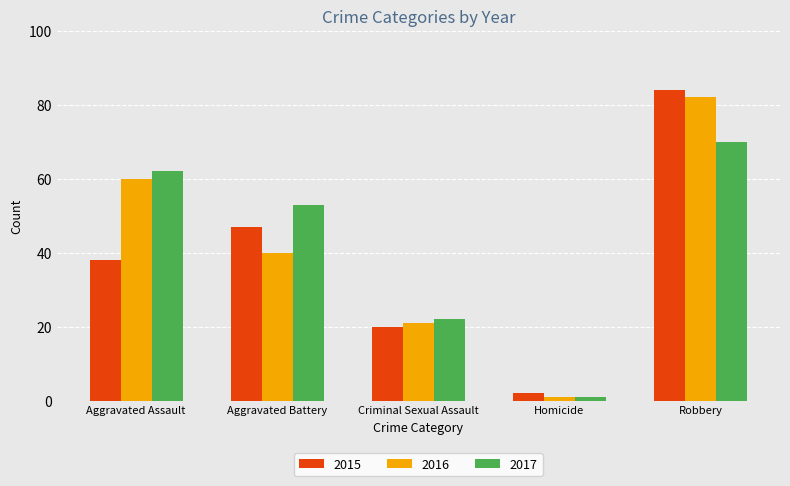

Reading right to left, what are all the values shown in this chart?

2015: Robbery=84	Homicide=2	Criminal Sexual Assault=20	Aggravated Battery=47	Aggravated Assault=38
2016: Robbery=82	Homicide=1	Criminal Sexual Assault=21	Aggravated Battery=40	Aggravated Assault=60
2017: Robbery=70	Homicide=1	Criminal Sexual Assault=22	Aggravated Battery=53	Aggravated Assault=62